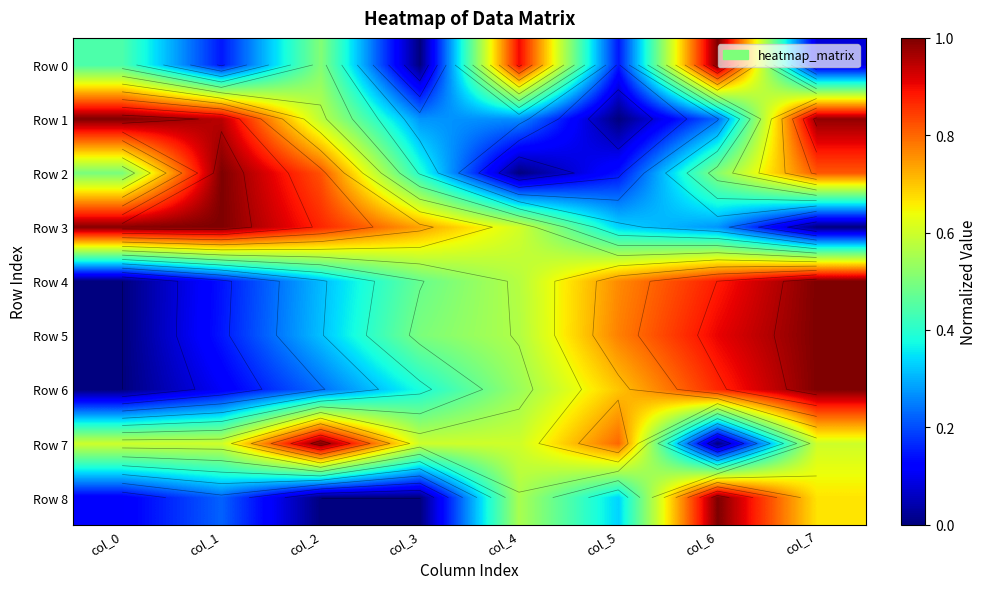

What is the difference between the Row 0 values at col_3 and col_5?

0.1